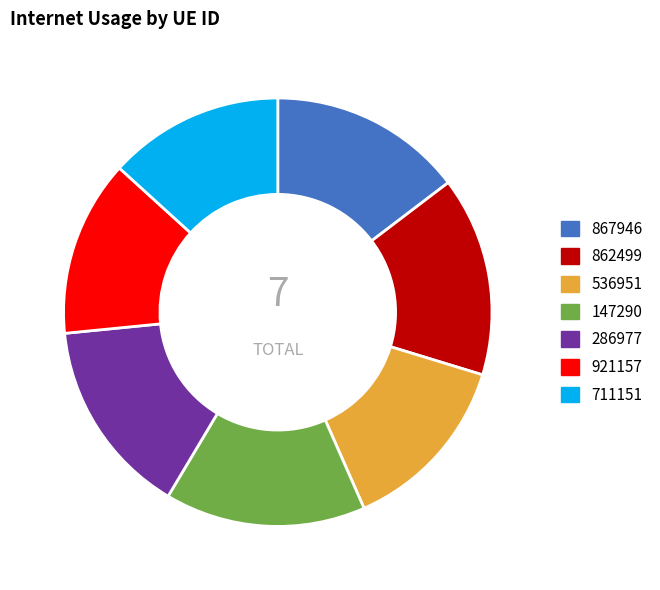

Is it true that 862499 is 15% of the pie?

True